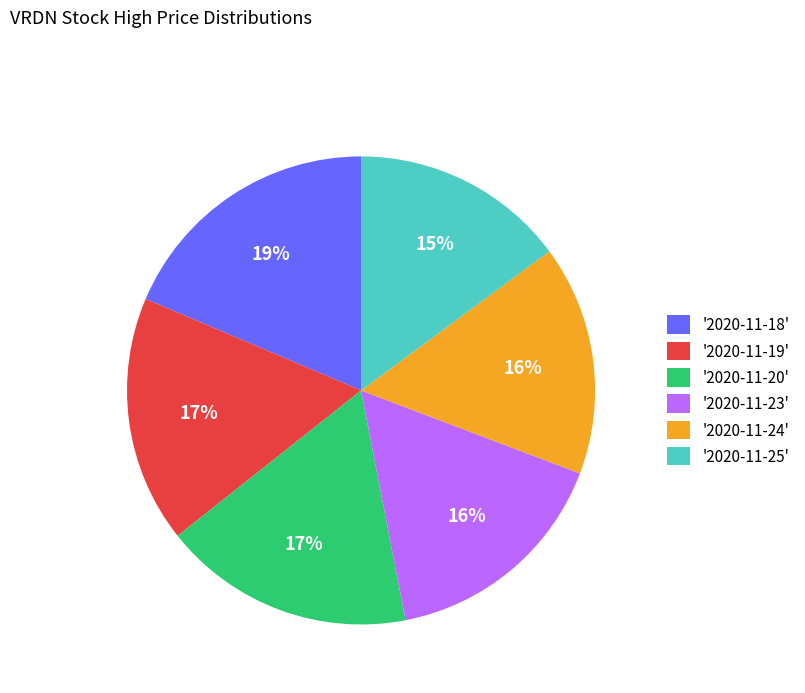

The '2020-11-20' slice represents 7% of the pie. True or false?

False